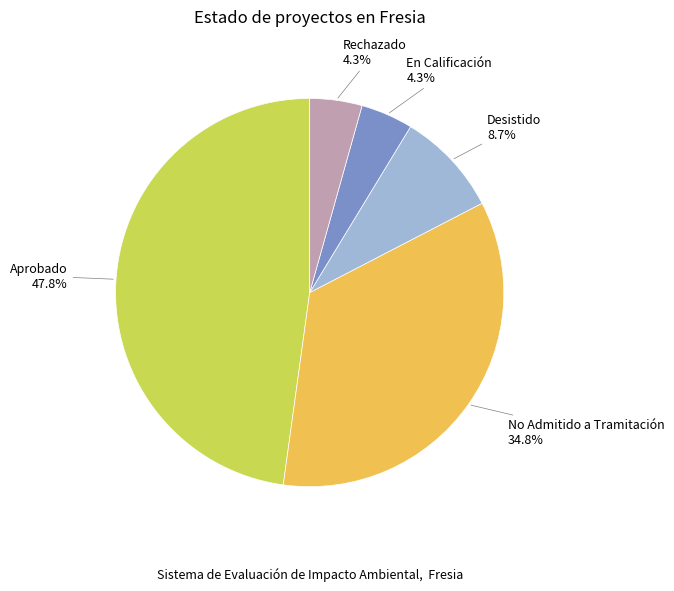

Does any single category account for the majority?

No